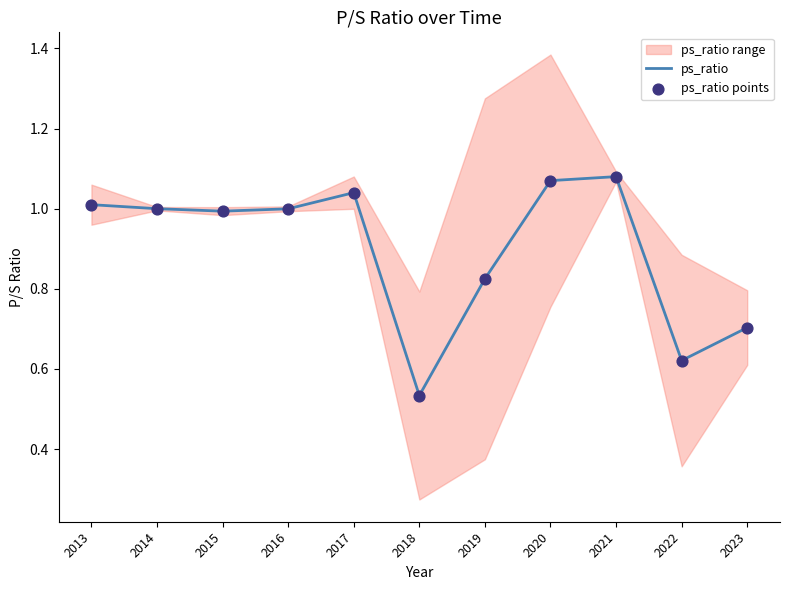

At which category is the sum across all series the highest?

2021